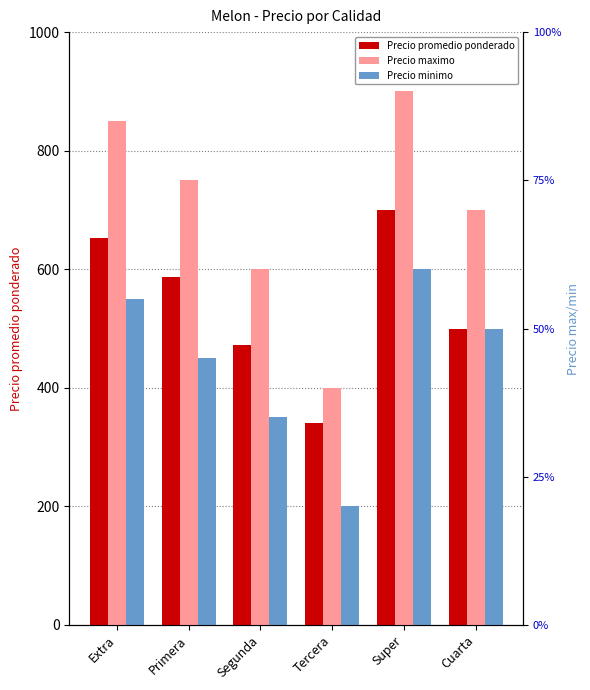

Count the Precio maximo values in the range 600 to 850.

4